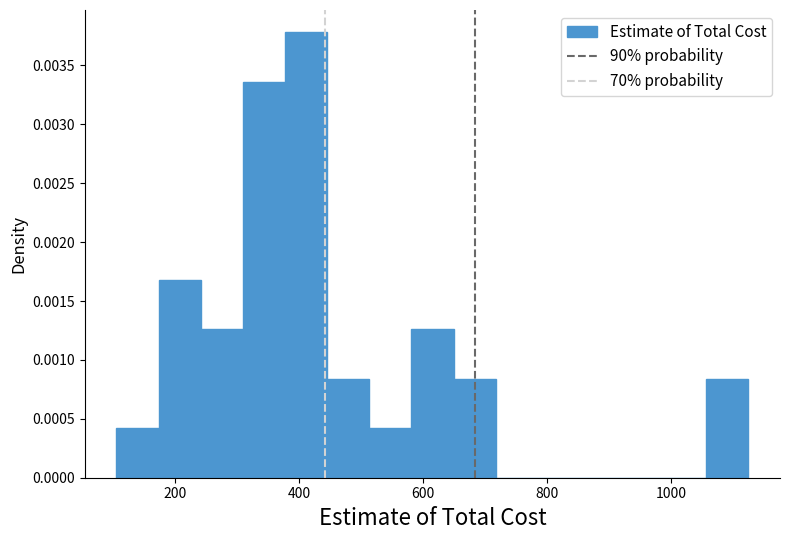

Around what value on the x-axis is the tallest bar? Give the approximate position of its centre, as read against the axis.

420